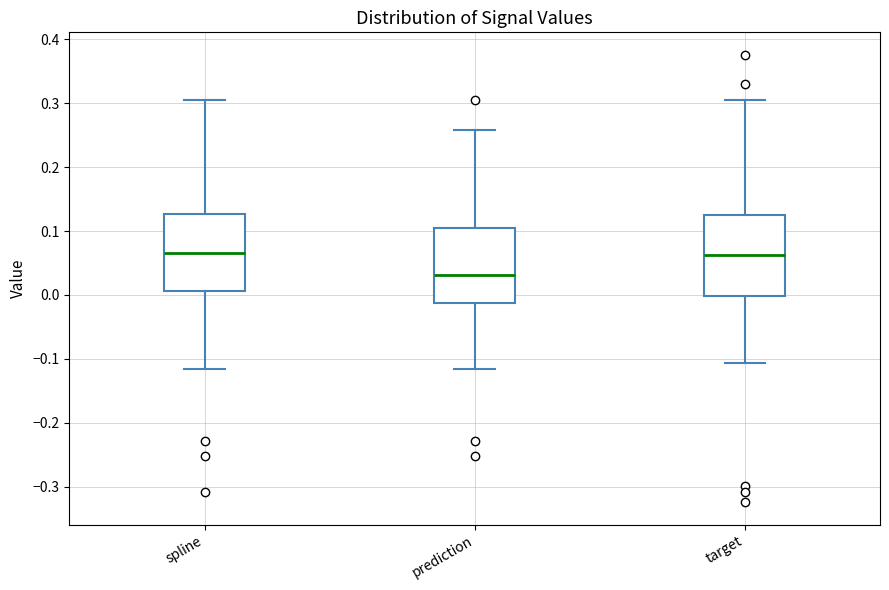

Reading left to right, read every box against the y-axis: the position of its median line, the range the box covers, and the ends of its whiskers. The values are not printed on the chart, so give them approximately, as read against the axis.

spline: median 0.07, box 0.01 to 0.13, whiskers -0.12 to 0.31
prediction: median 0.03, box -0.01 to 0.10, whiskers -0.12 to 0.26
target: median 0.06, box 0.00 to 0.13, whiskers -0.11 to 0.31